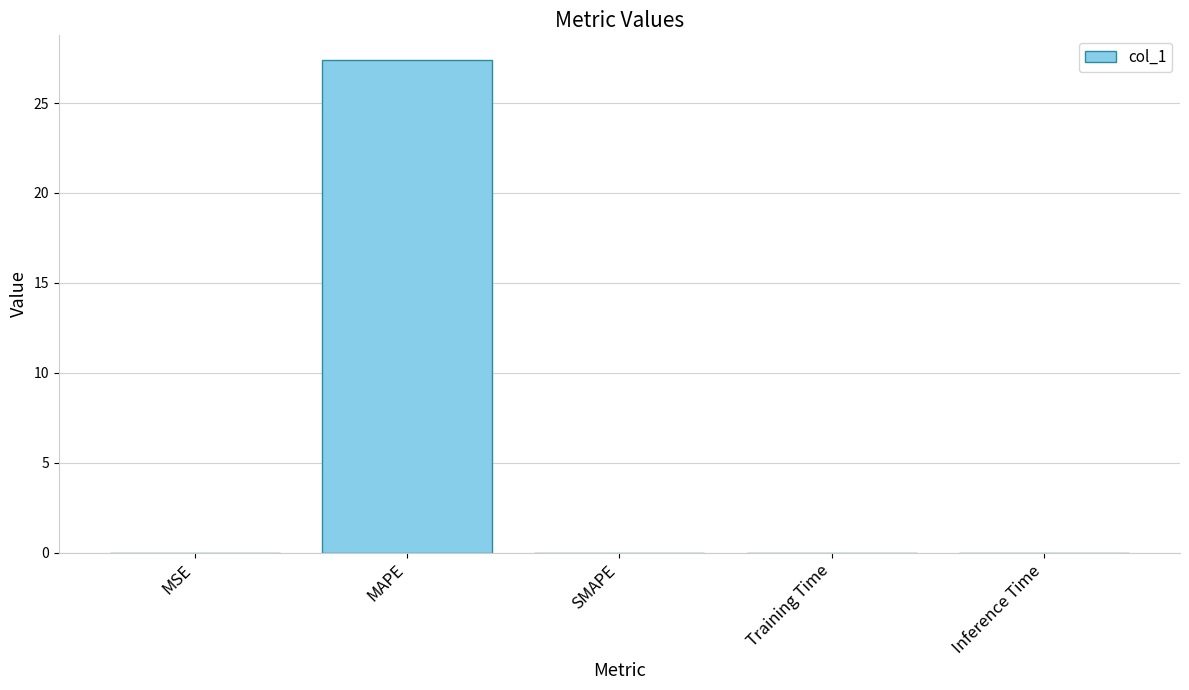

What is the maximum value shown in the chart?

27.4